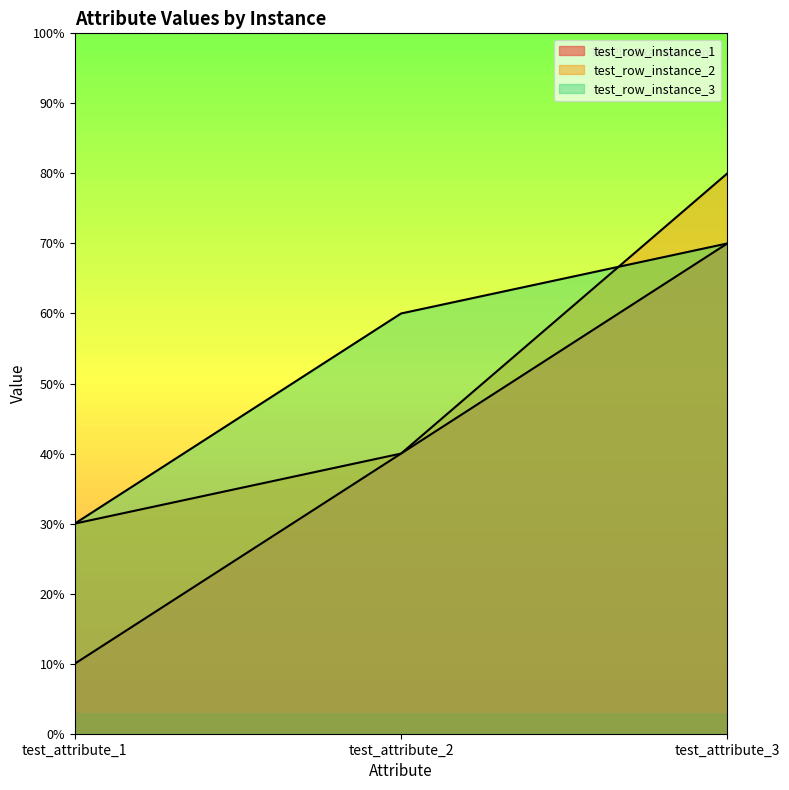

How many lines are shown in the chart?

3